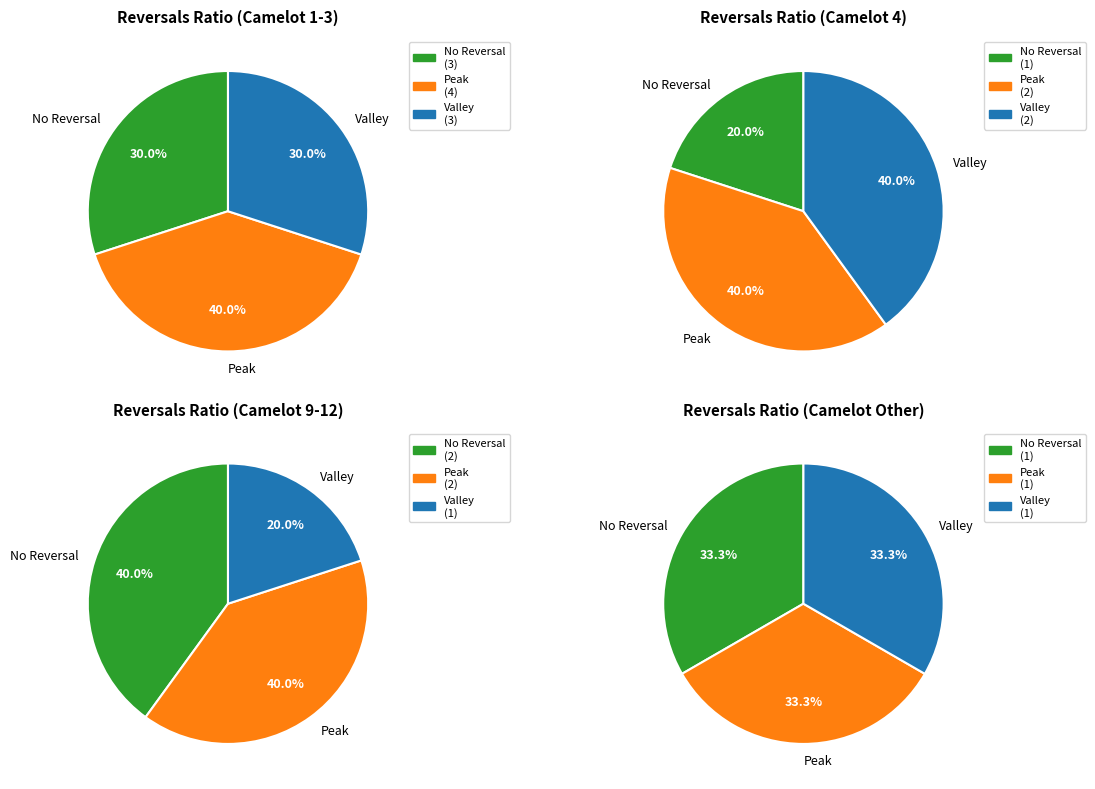

True or false: 1 accounts for 8% of the total.

False